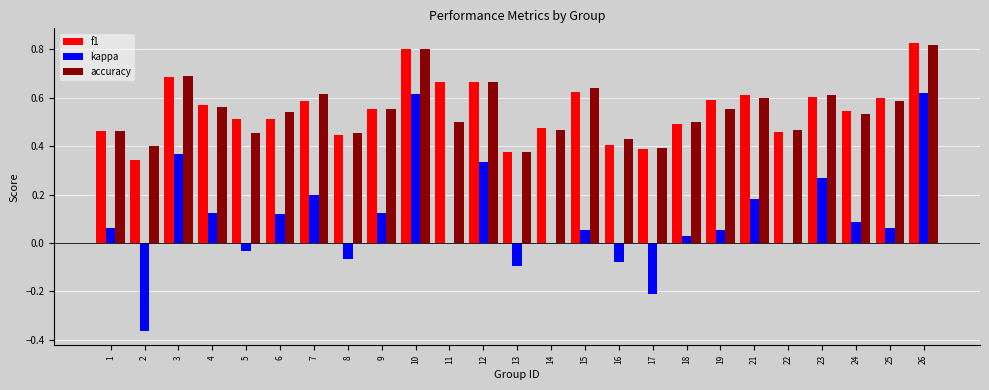

Which series changed the most between 9 and 22?

kappa